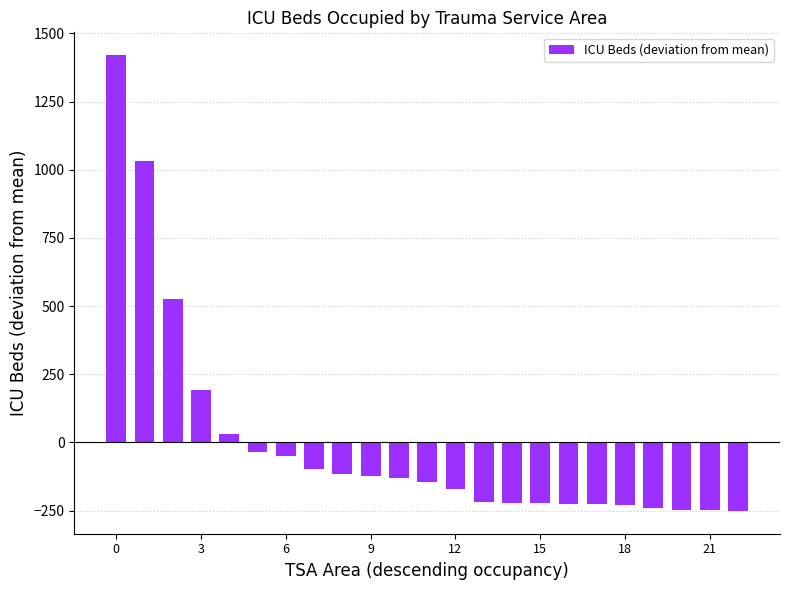

What is the difference between the maximum and minimum values?

1672.0